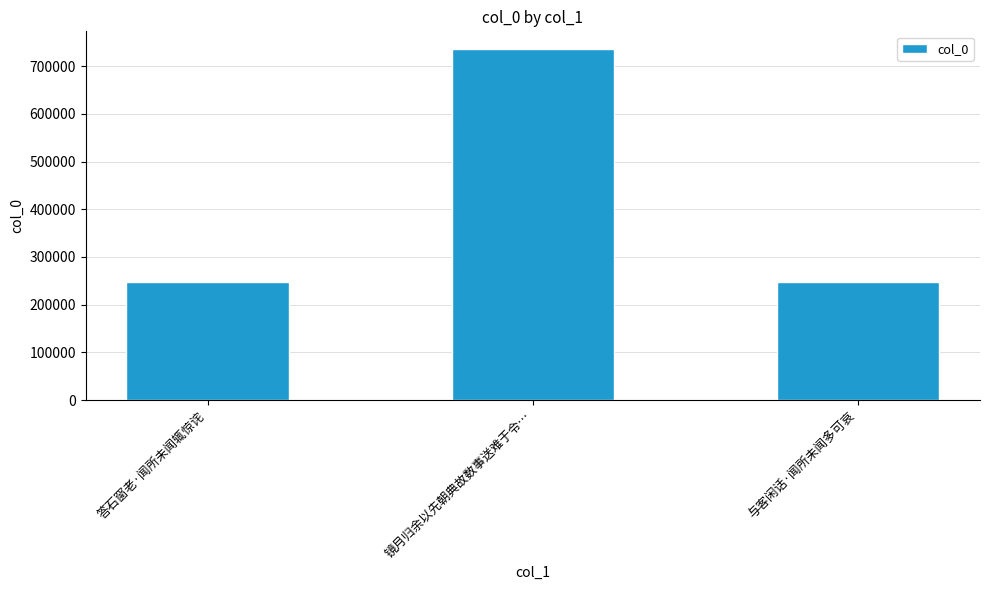

At which label is the value closest to 491413?

与客闲话·闻所未闻多可哀